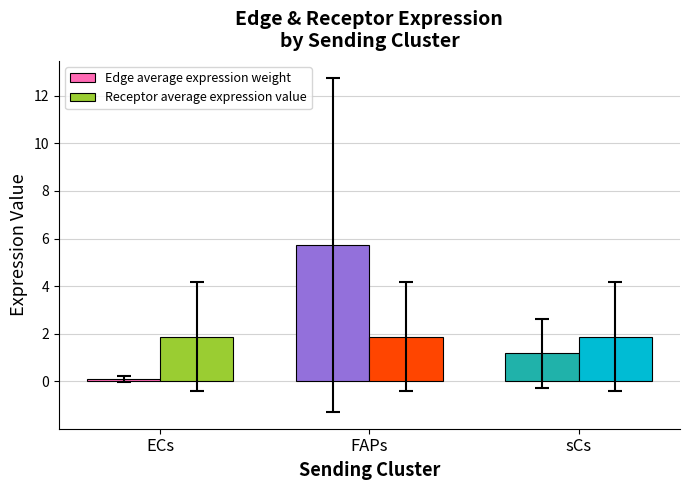

What are all the series names shown in the legend?

Edge average expression weight, Receptor average expression value